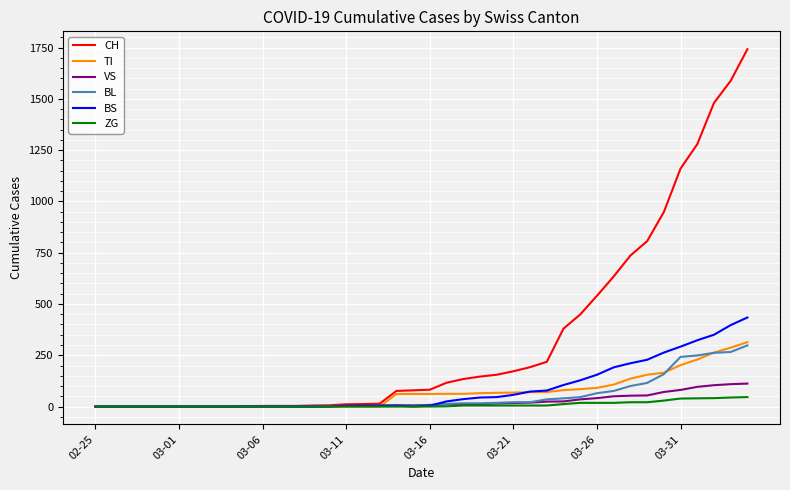

Rank the series by their maximum value, from highest to lowest.

CH, BS, TI, BL, VS, ZG